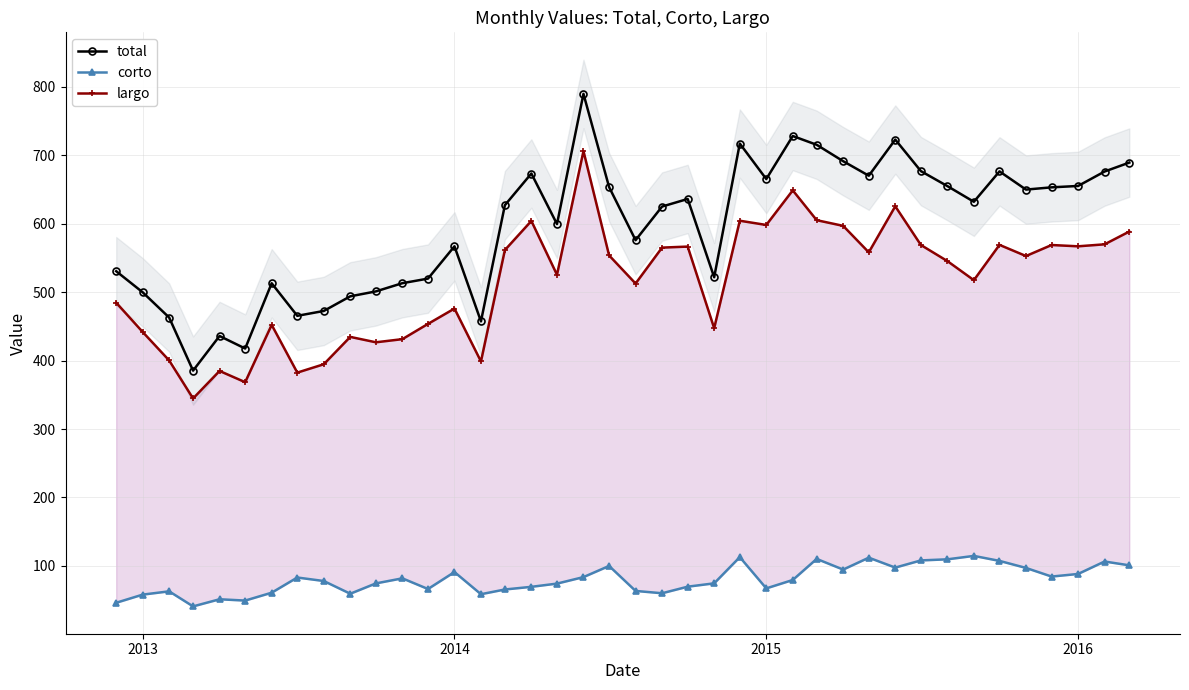

What is the lowest value of the total series?

385.4